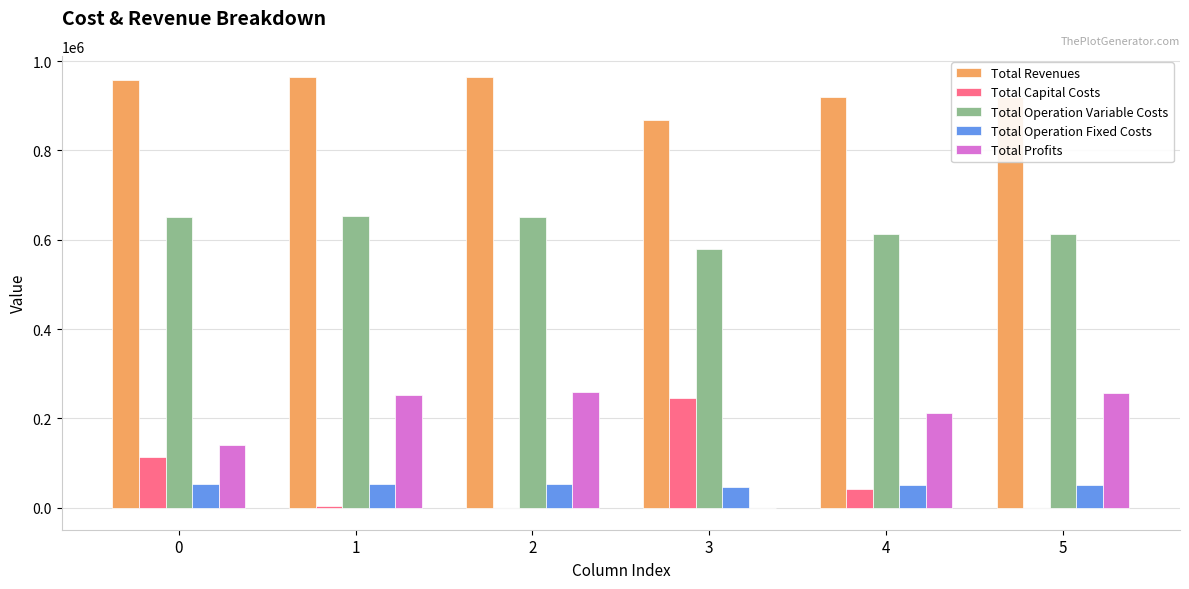

What are all the series names shown in the legend?

Total Revenues, Total Capital Costs, Total Operation Variable Costs, Total Operation Fixed Costs, Total Profits